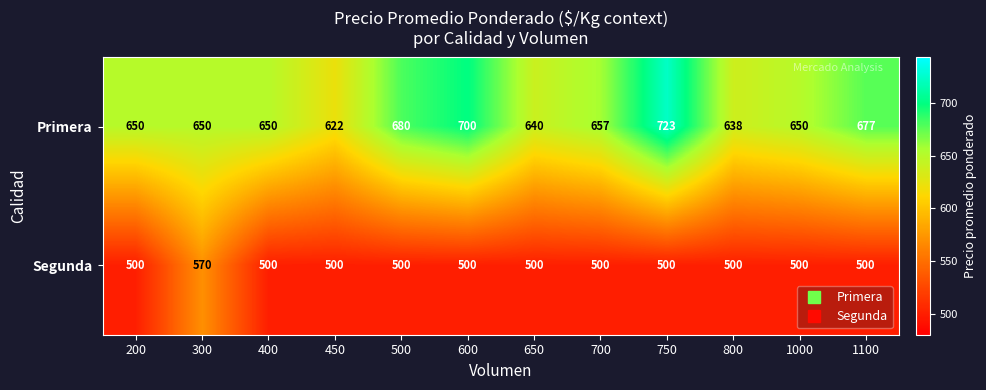

Which category has the highest value in the Segunda series?

300